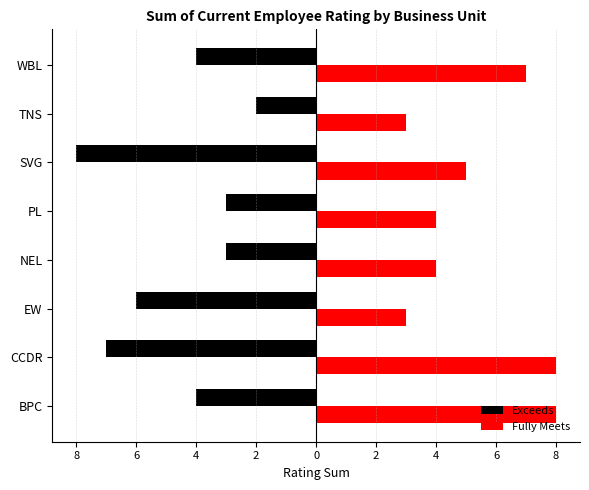

What is the average value of the Exceeds series?

-5